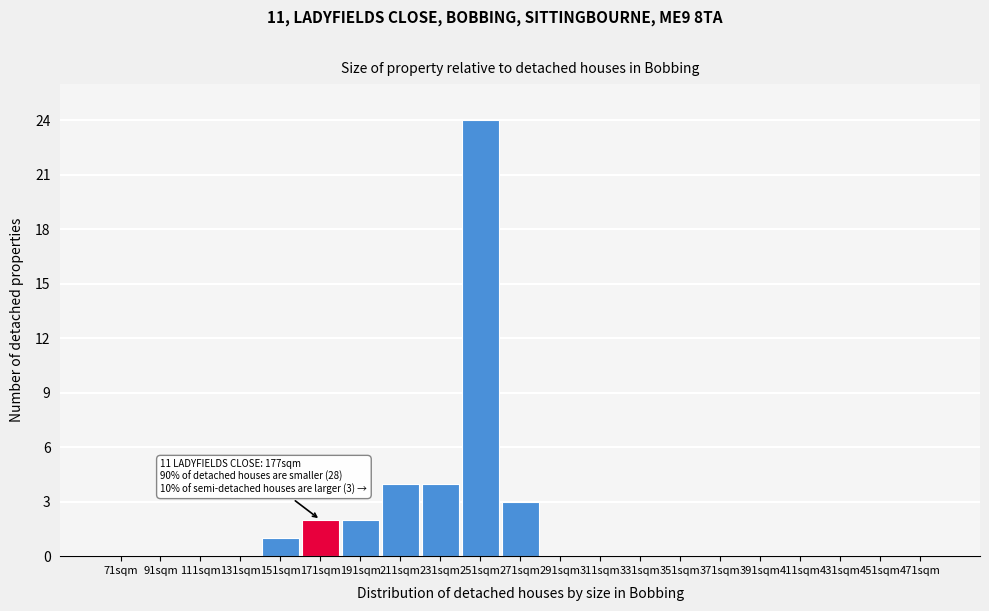

Reading left to right, list all the values displayed in this chart.

71sqm=0	91sqm=0	111sqm=0	131sqm=0	151sqm=1	171sqm=2	191sqm=2	211sqm=4	231sqm=4	251sqm=24	271sqm=3	291sqm=0	311sqm=0	331sqm=0	351sqm=0	371sqm=0	391sqm=0	411sqm=0	431sqm=0	451sqm=0	471sqm=0